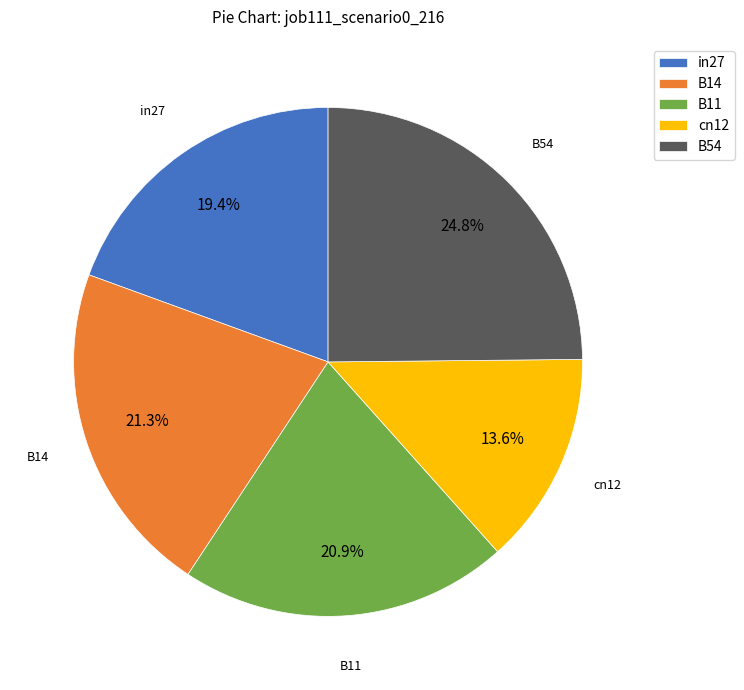

Is there any slice that represents more than half of the pie?

No